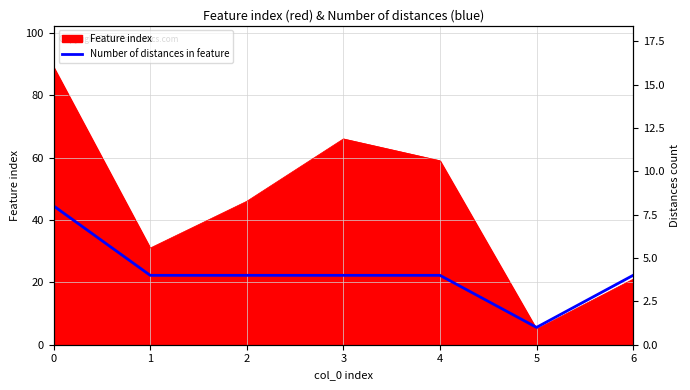

What value does the data have at 5?

5.6